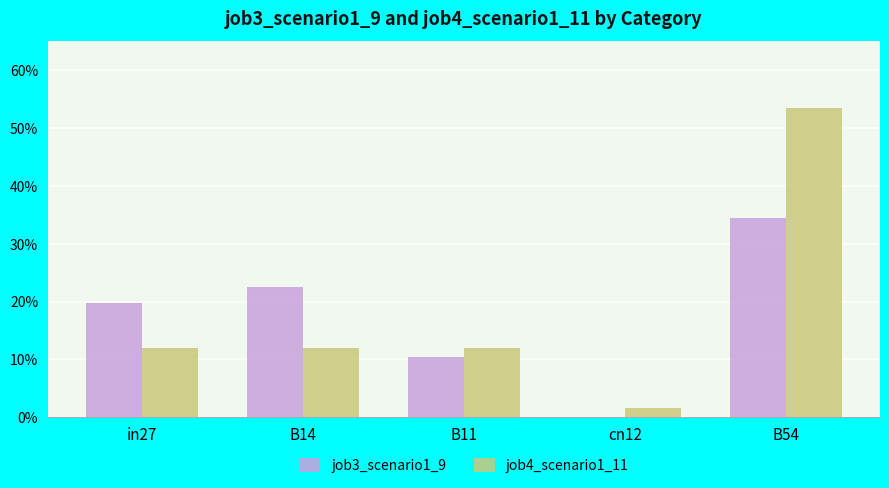

What is the difference between the maximum and second lowest values in the job4_scenario1_11 series?

0.4